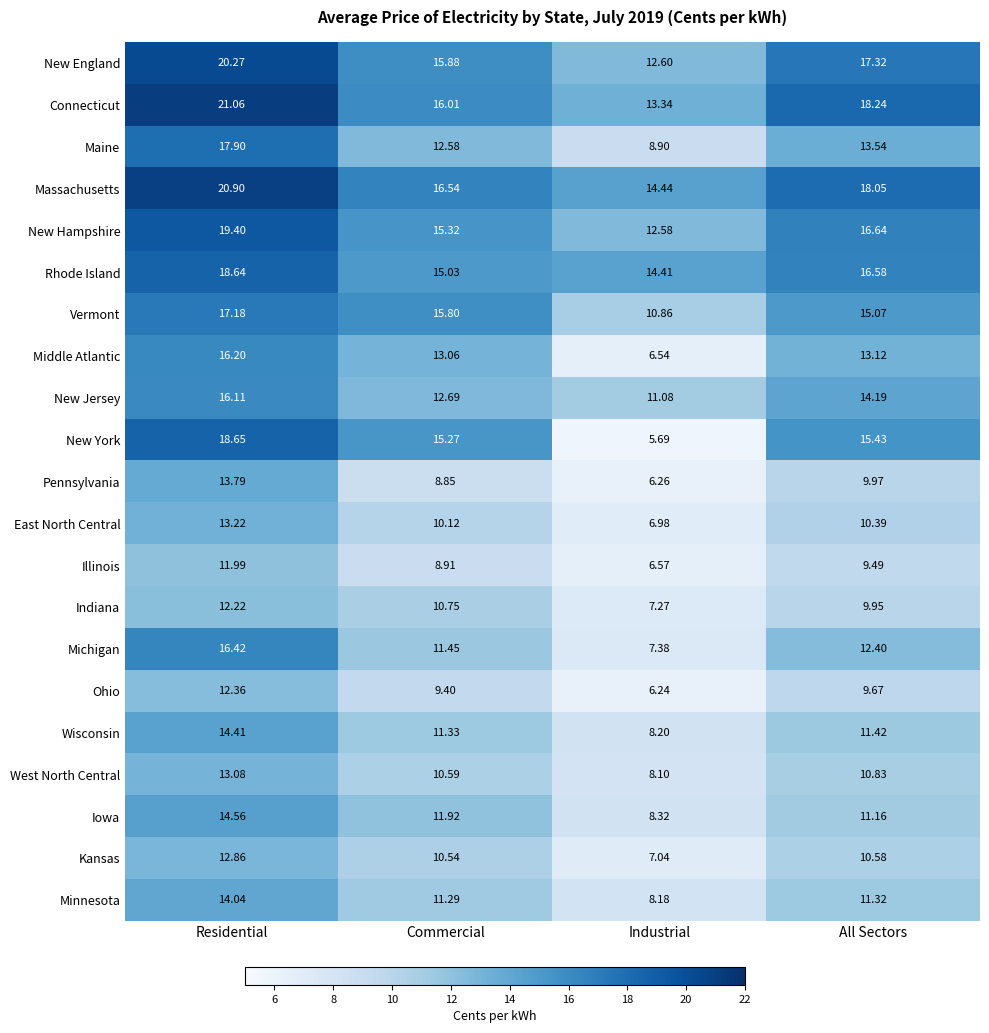

Between Residential and Commercial, which series saw the biggest shift?

Maine